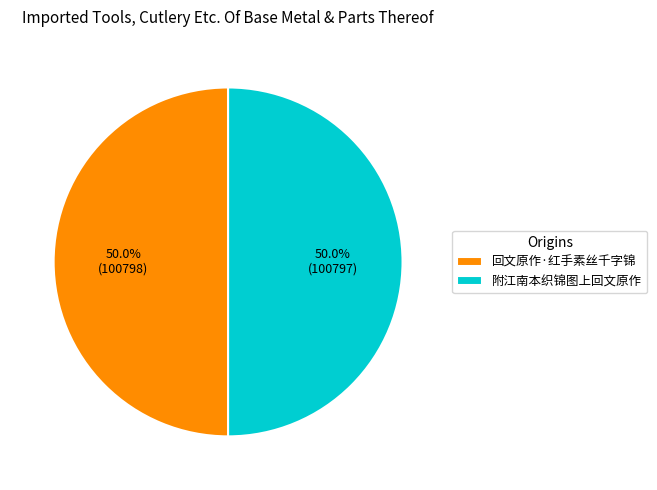

Approximately how many times larger is the value at 回文原作·红手素丝千字锦 compared to 附江南本织锦图上回文原作?

1.0